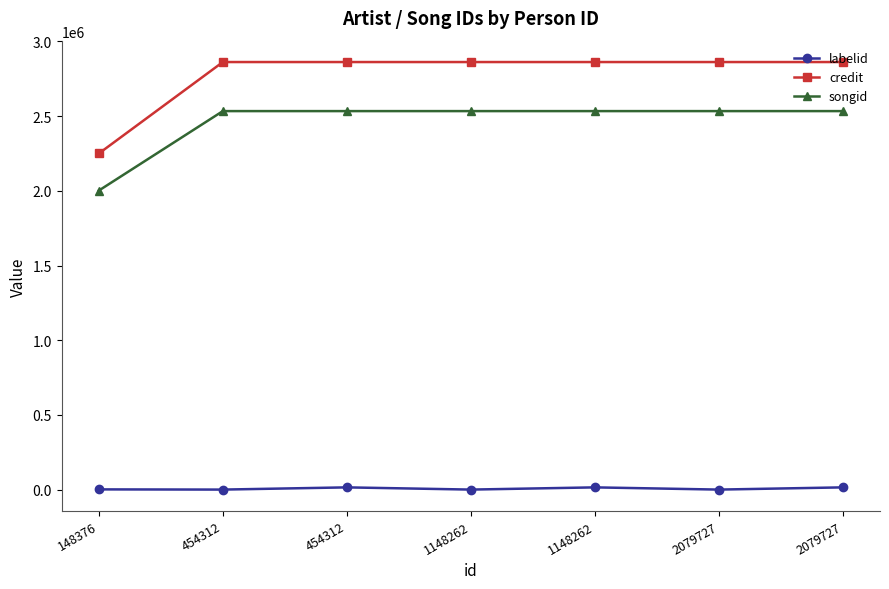

Is this an area chart (filled region under the line)?

No